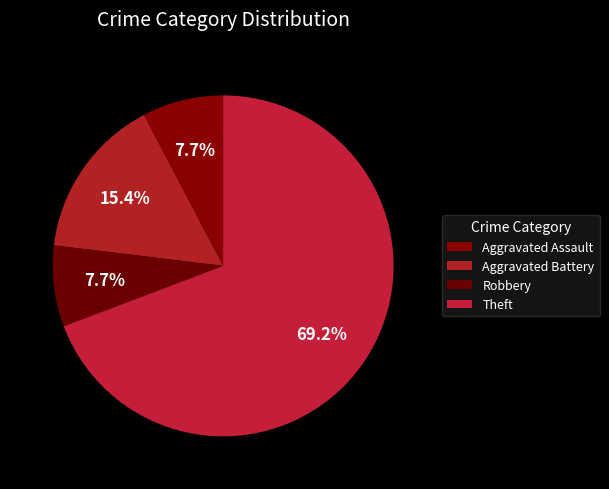

Combined, what portion of the pie is Aggravated Assault and Robbery?

15.4%